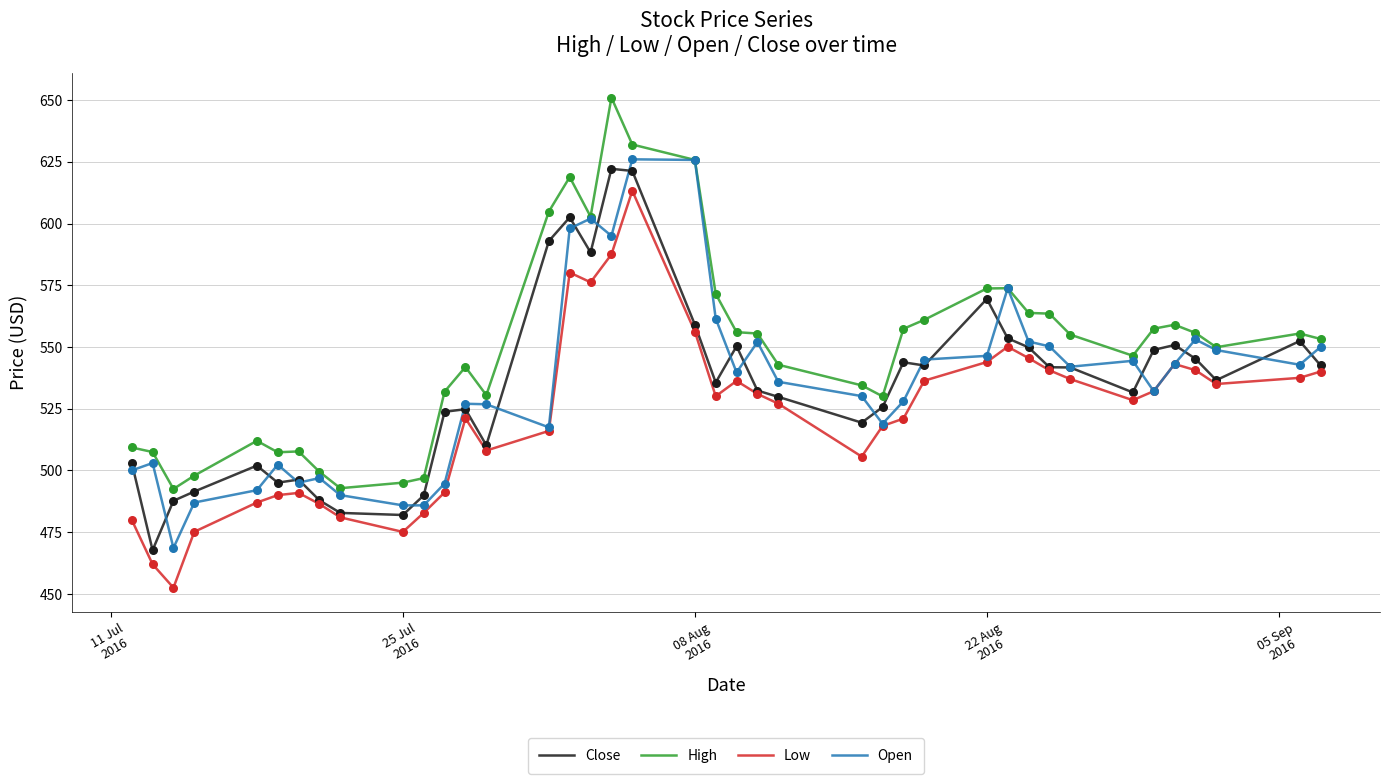

What are all the series names shown in the legend?

Close, High, Low, Open